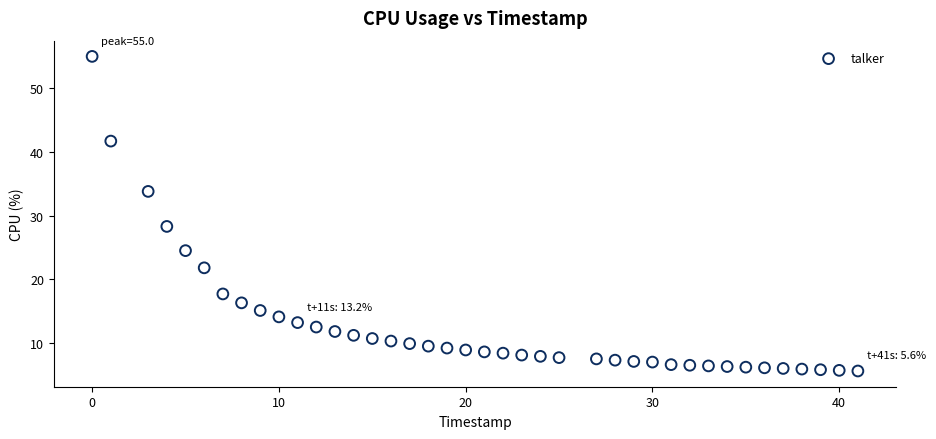

What is the range of Y values (max minus min)?

49.4